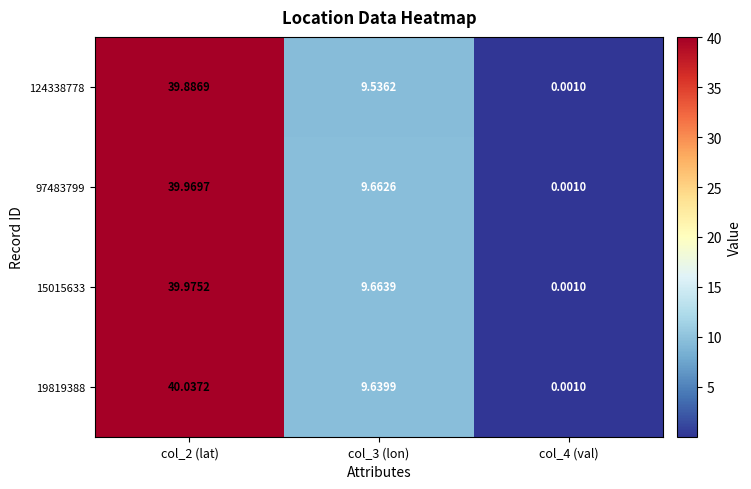

Is the value of 97483799 at col_2 (lat) greater than the value of 124338778 at col_4 (val)?

Yes